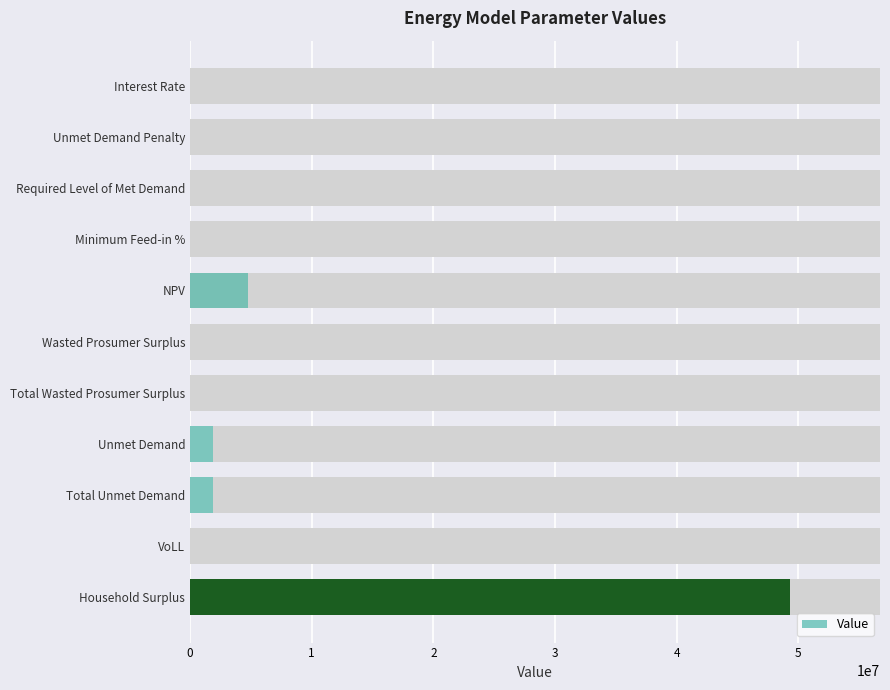

What is the greatest value displayed?

49321727.7